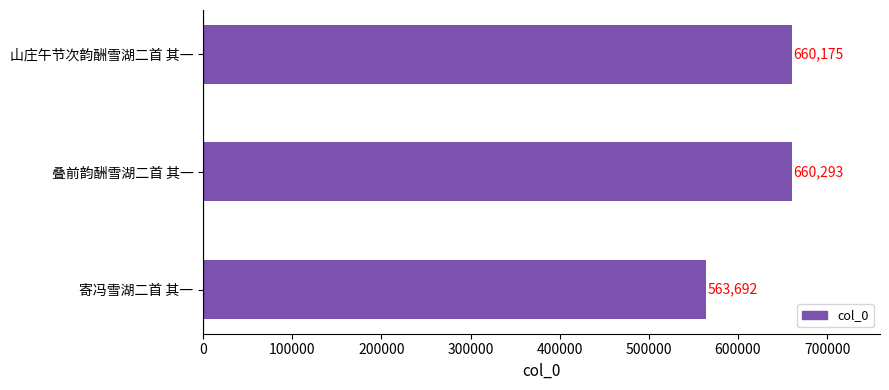

List the labels in order of value, smallest first.

寄冯雪湖二首 其一, 山庄午节次韵酬雪湖二首 其一, 叠前韵酬雪湖二首 其一